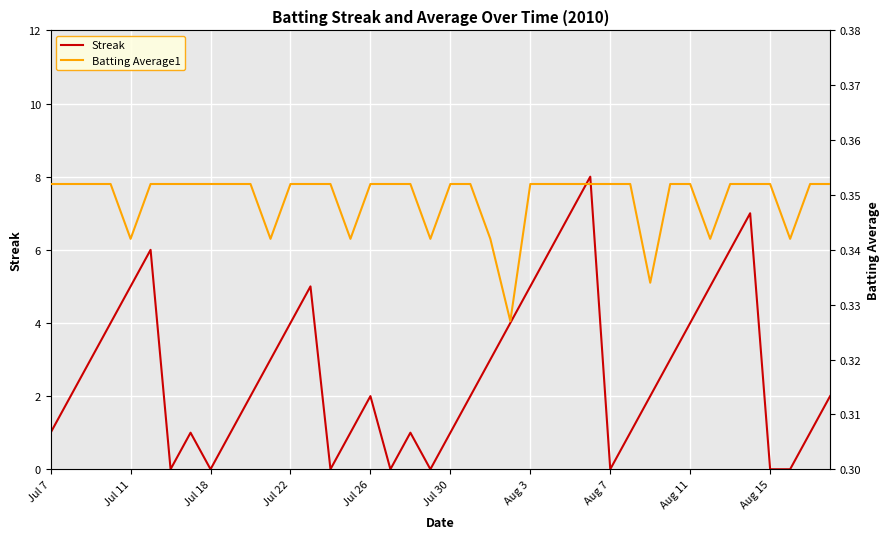

What is the maximum value for Streak?

8